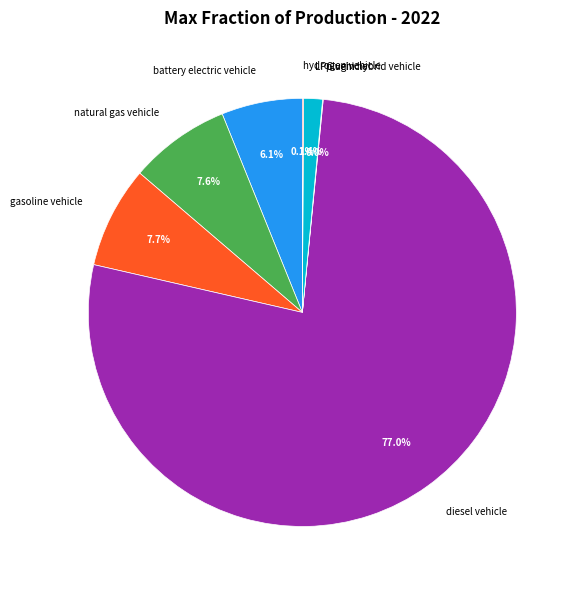

Which category accounts for the majority?

diesel vehicle